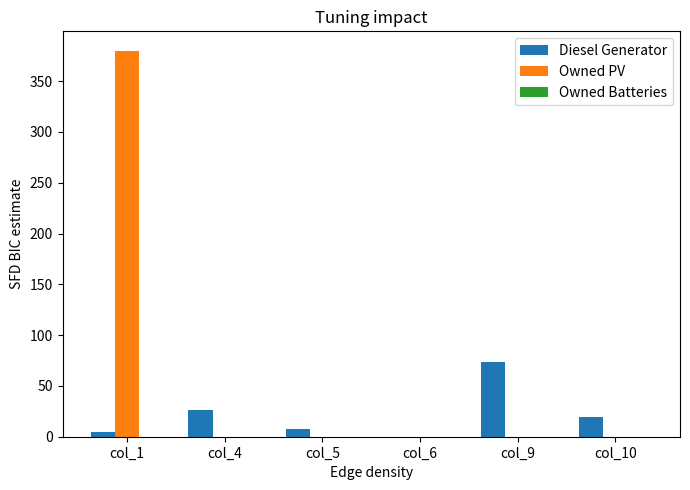

Between col_5 and col_9, which series saw the biggest shift?

Diesel Generator